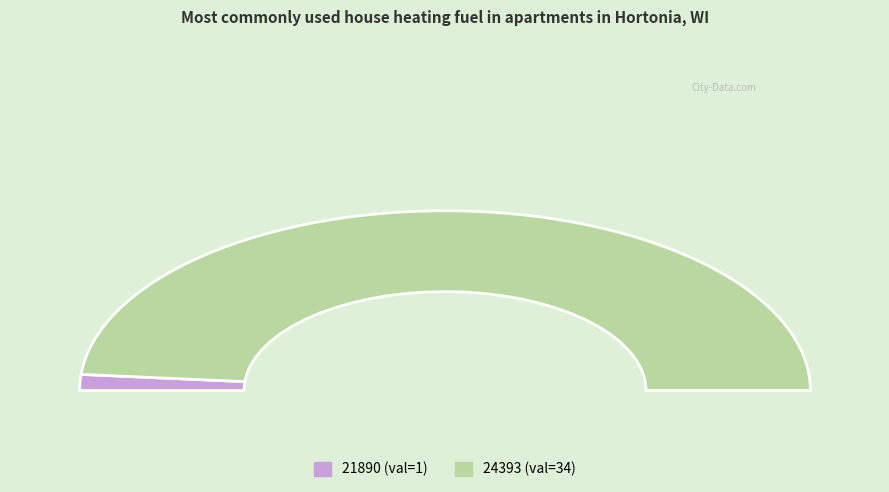

How many slices are in this pie chart?

2